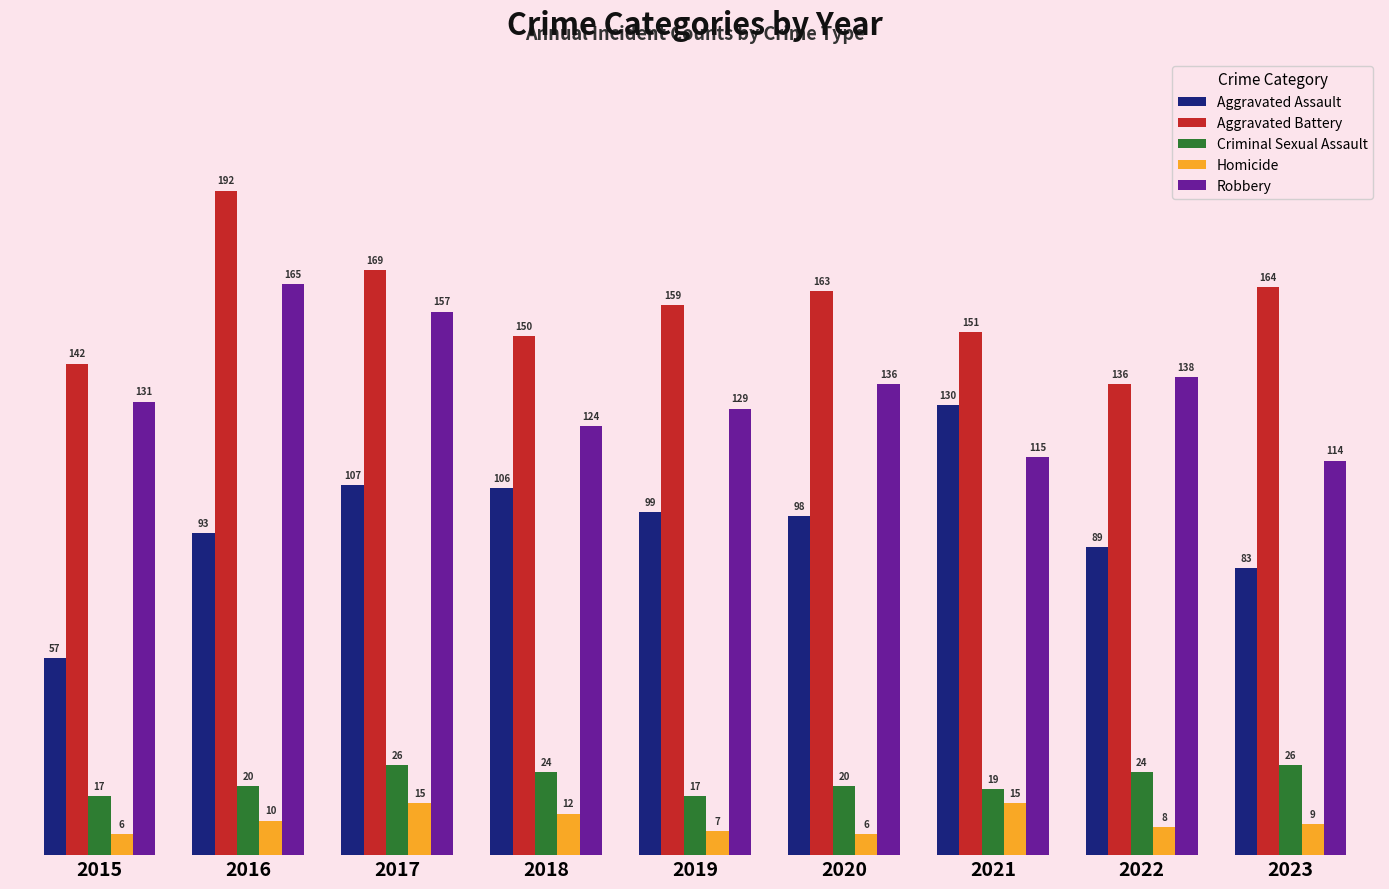

What is the difference between the maximum and minimum values in the Criminal Sexual Assault series?

9